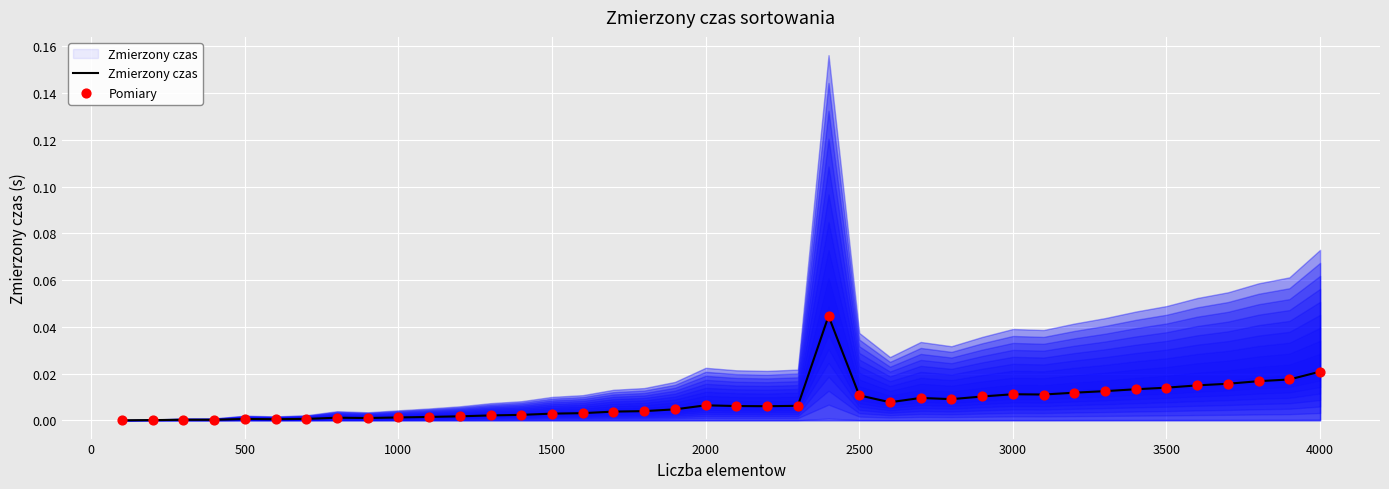

Which series has the largest Y range (max minus min)?

Zmierzony czas